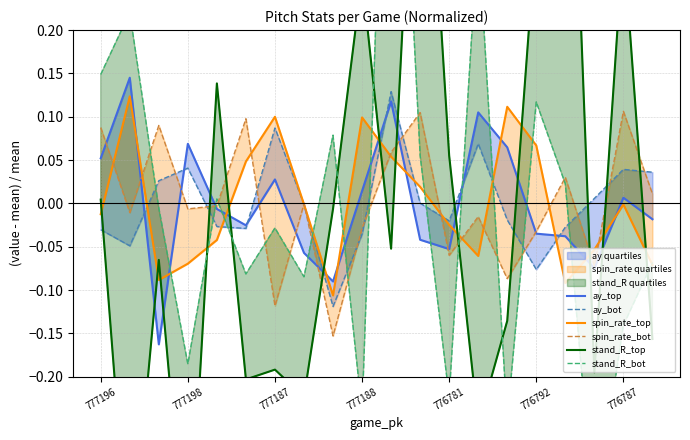

Is it true that spin_rate_top equals -0.1 at 17?

True